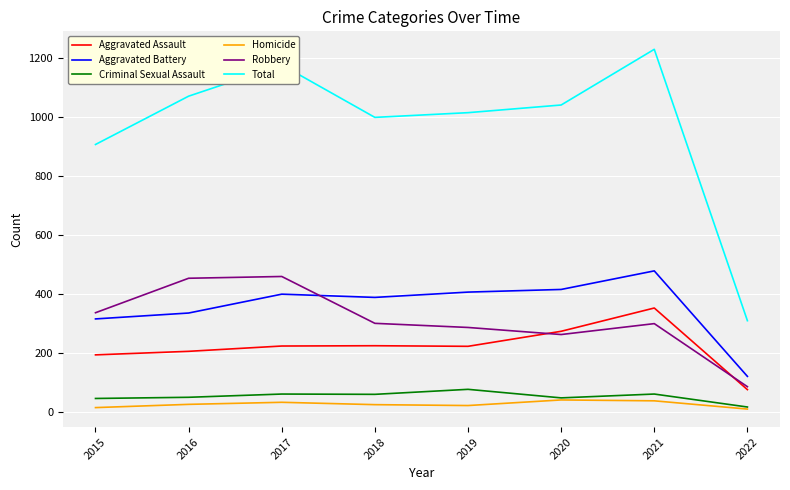

What is the difference between the Total values at 2020 and 2021?

189